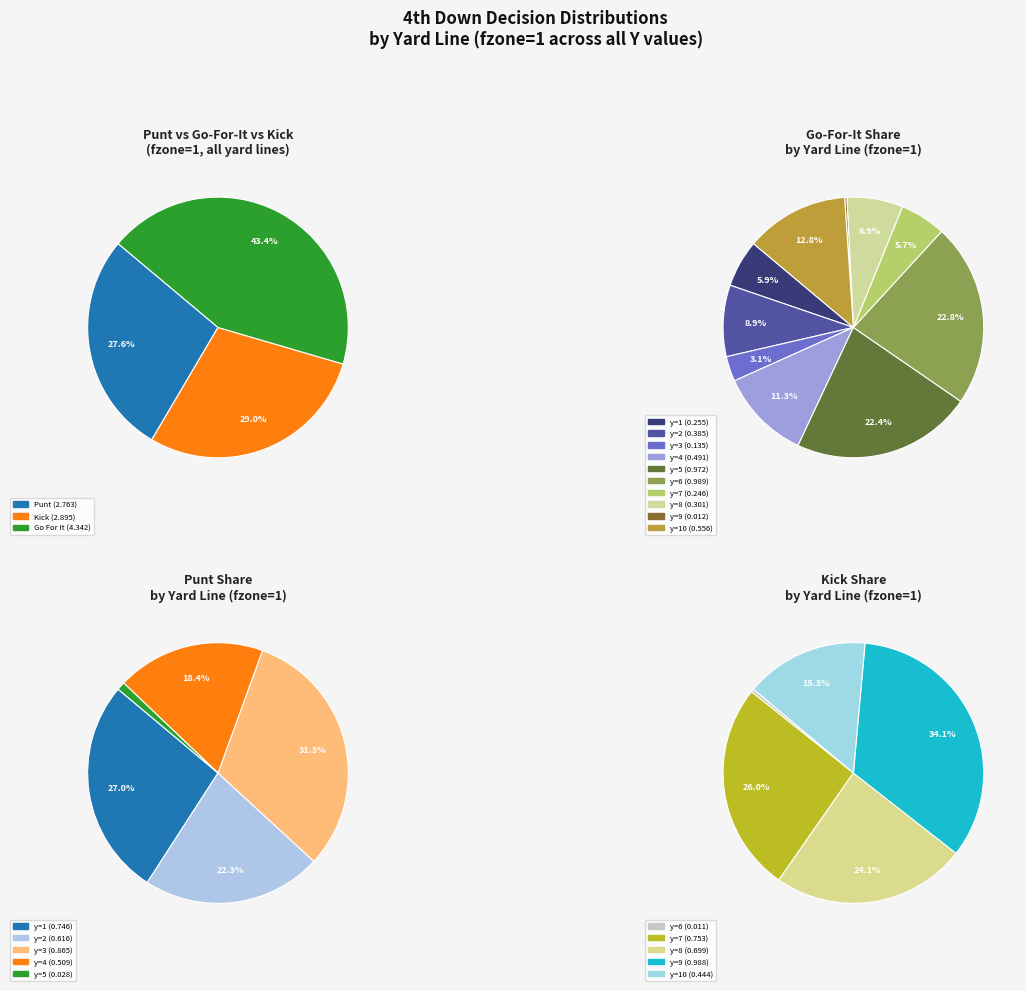

Is there a majority slice in this chart?

No